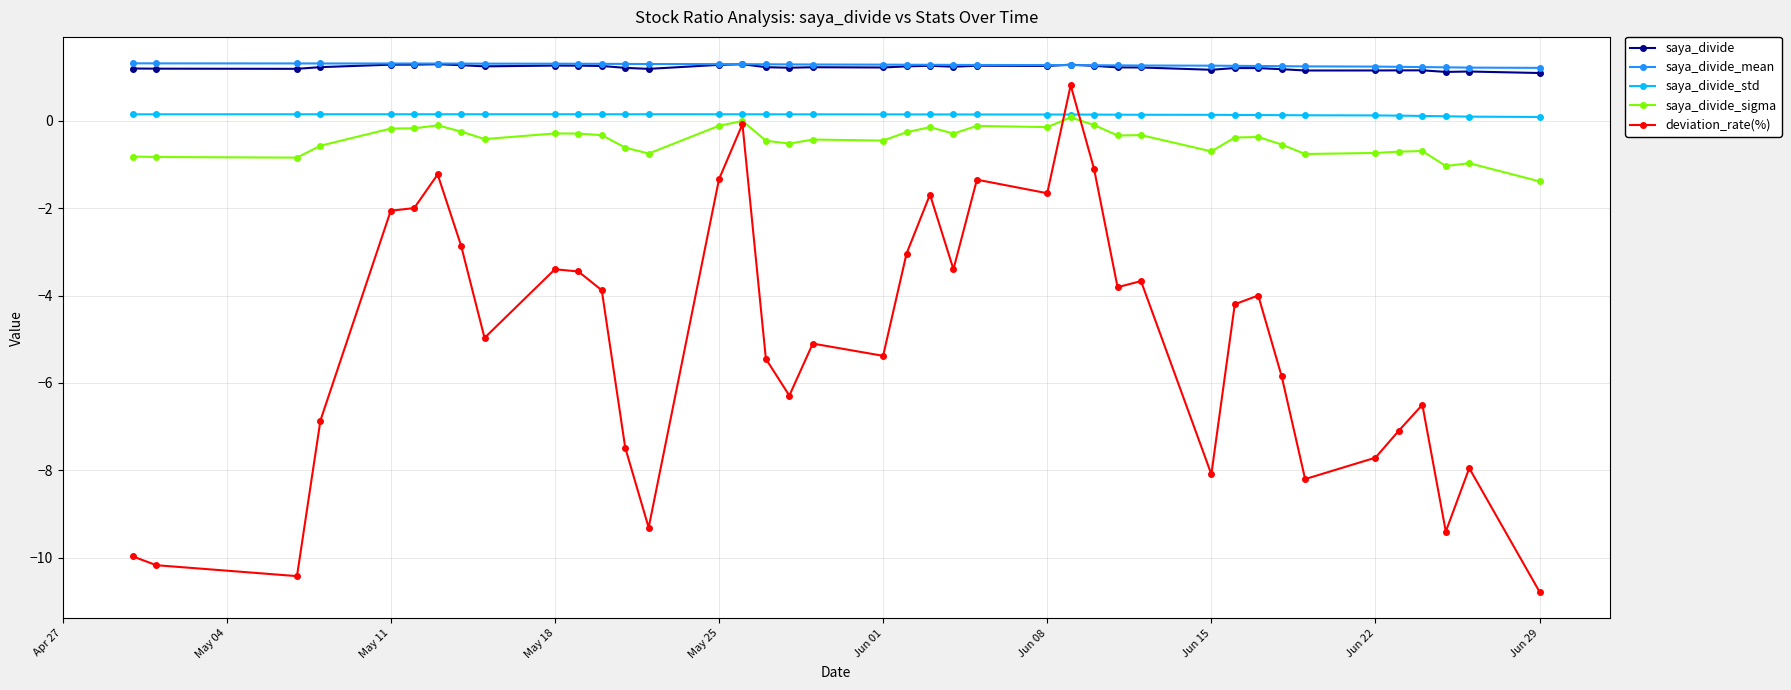

True or false: saya_divide_mean has a value of 1.3 at May 18.

True